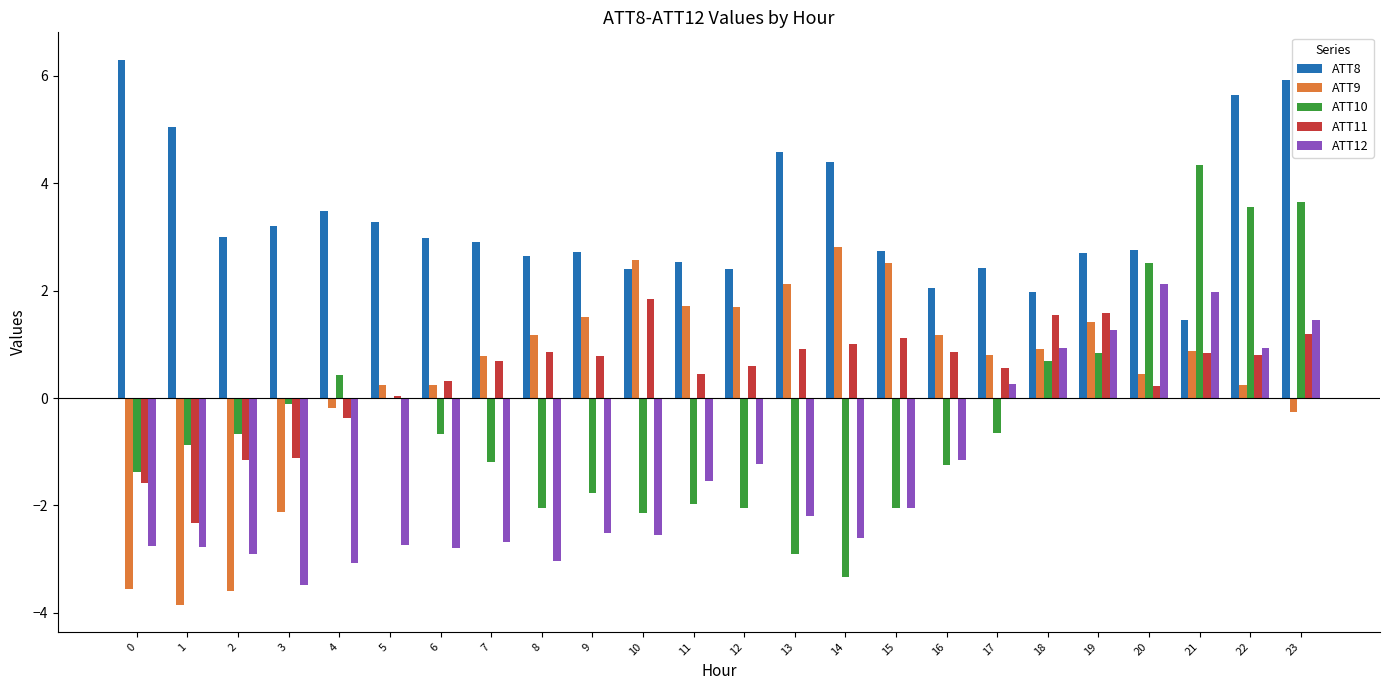

Count the number of categories in the chart.

24